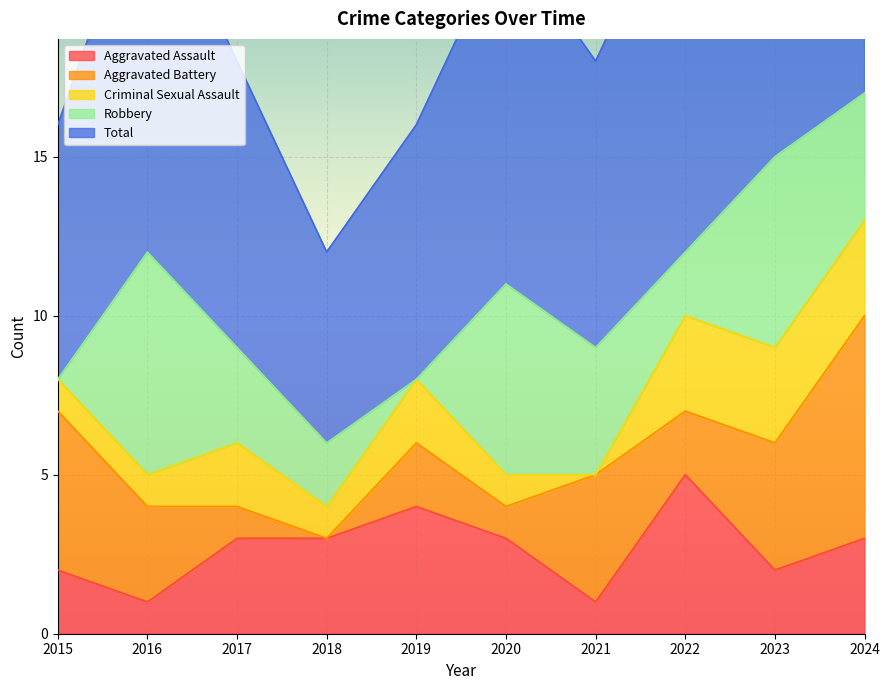

At how many categories does at least one series exceed 9?

5